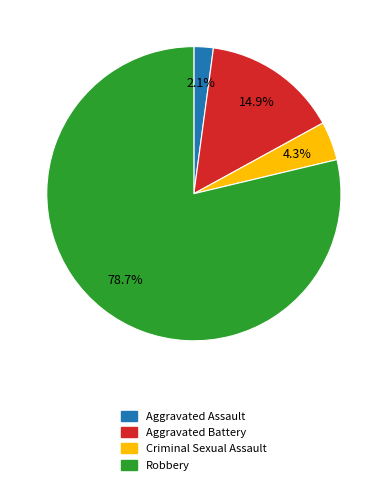

Which slice represents more than half of the pie?

Robbery